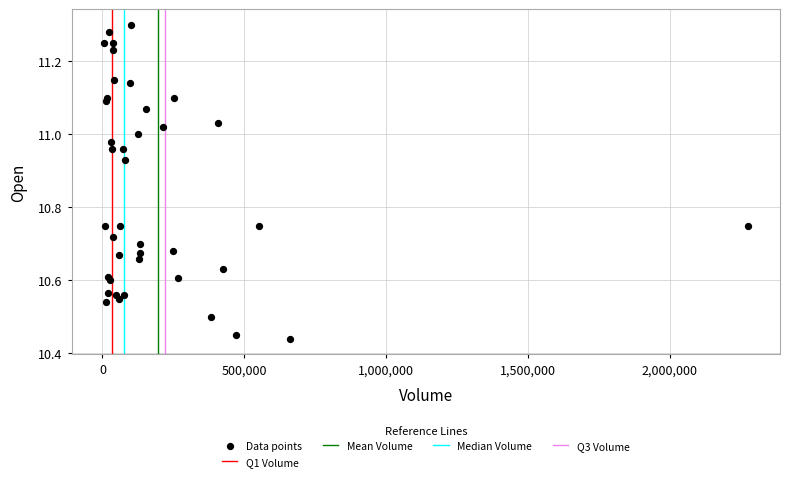

What is the range of X values (max minus min)?

2270400.0